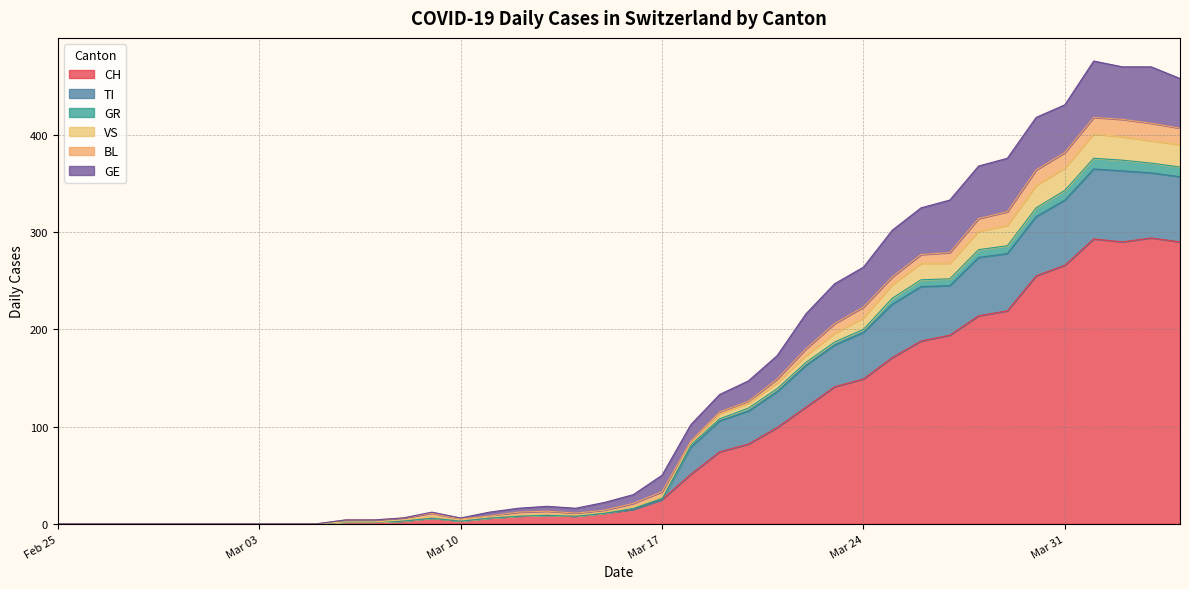

True or false: VS and TI intersect in this chart.

False